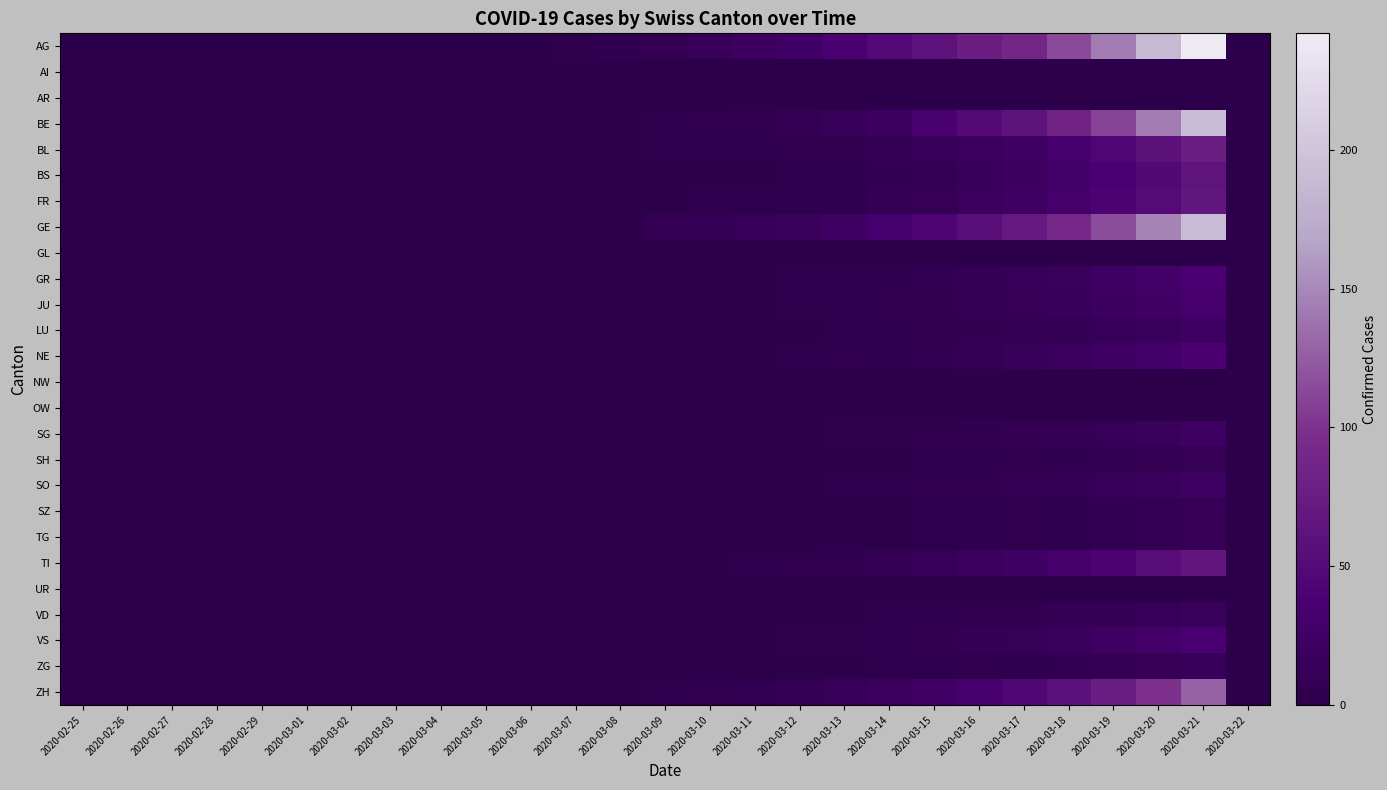

At how many categories does at least one series exceed 222?

1